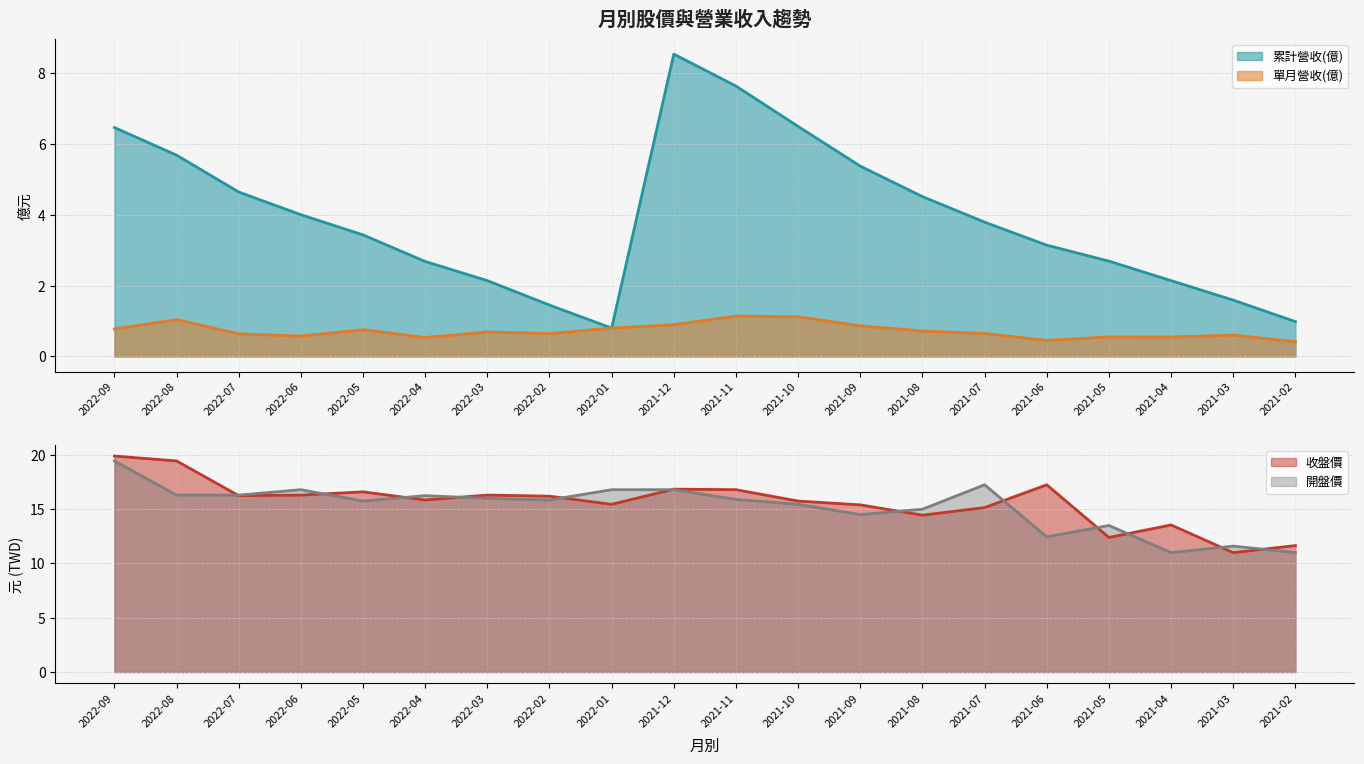

What position from the left is 2021-05?

17